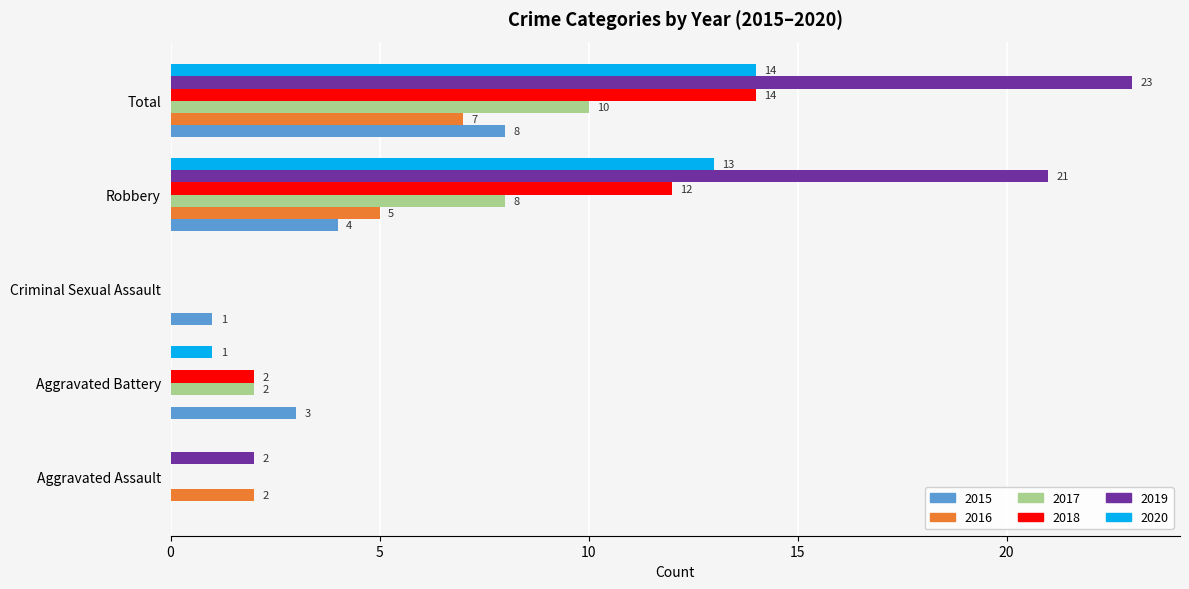

What is the spread (max minus min) of values at Criminal Sexual Assault?

1